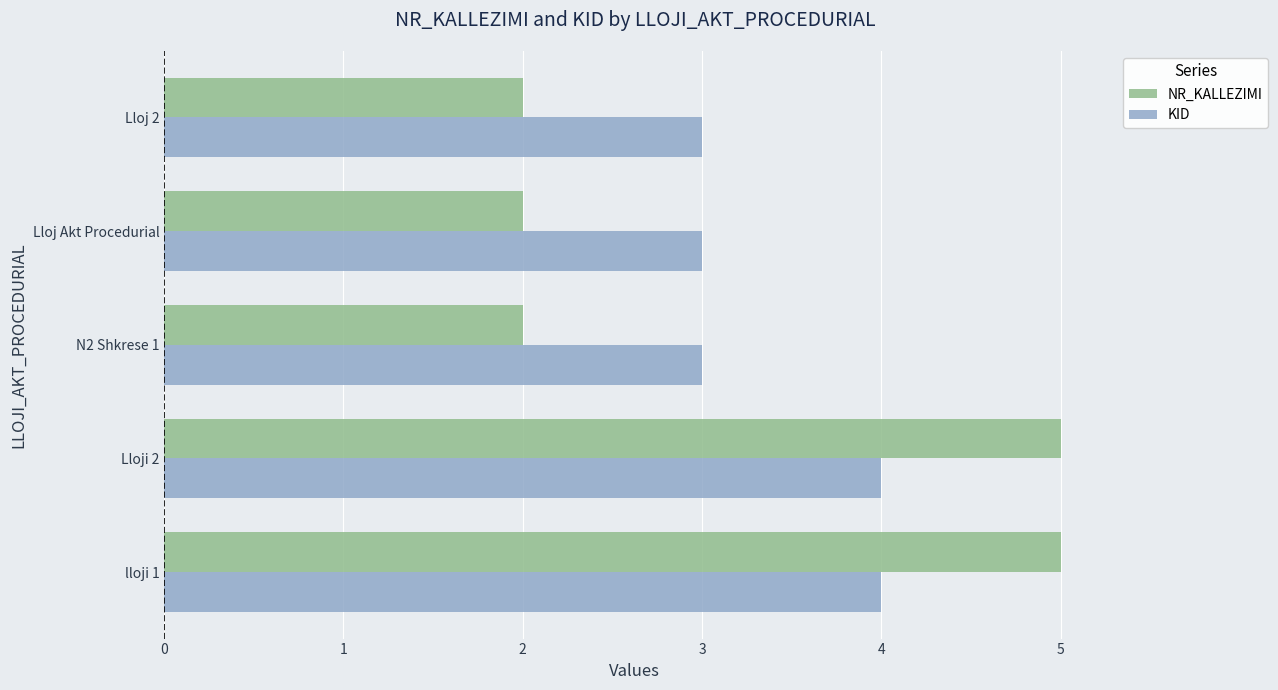

What is the difference between the maximum and second lowest values in the NR_KALLEZIMI series?

3